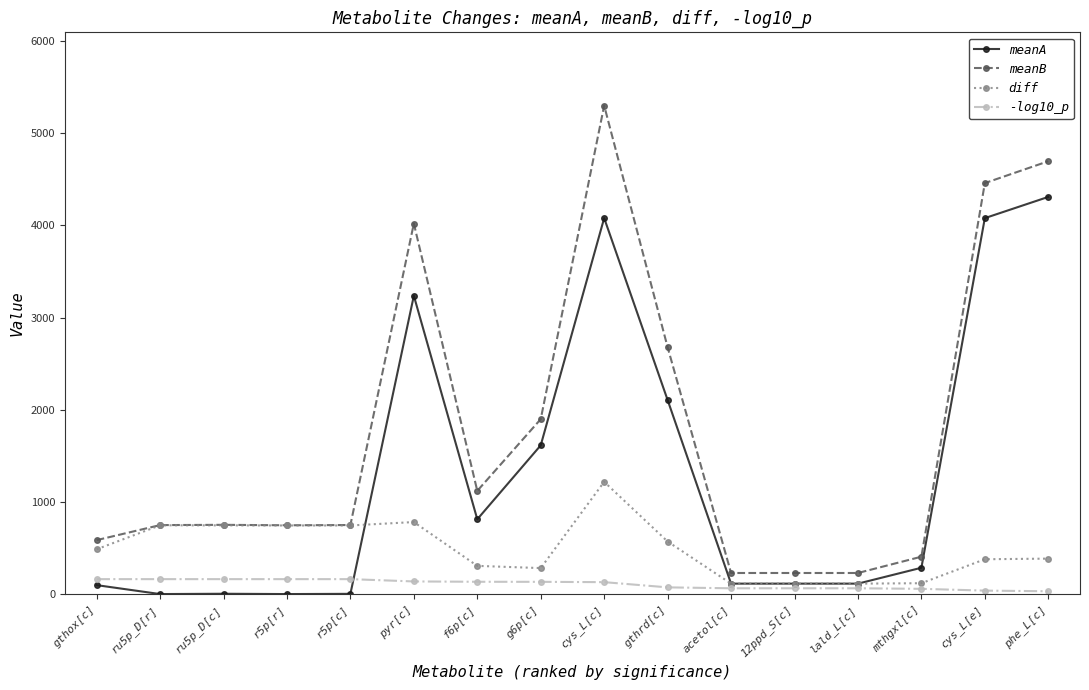

What is the average value of the meanA series?

1311.5